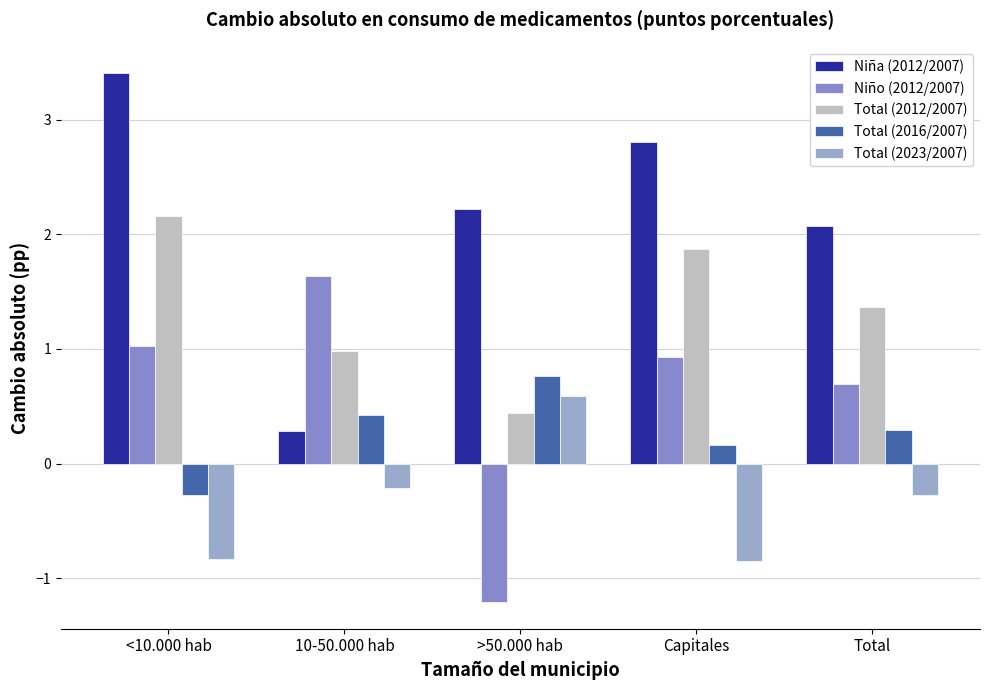

Reading left to right, what are all the values shown in this chart?

Niña (2012/2007): 3.4	0.3	2.2	2.8	2.1
Niño (2012/2007): 1.0	1.6	-1.2	0.9	0.7
Total (2012/2007): 2.2	1.0	0.4	1.9	1.4
Total (2016/2007): -0.3	0.4	0.8	0.2	0.3
Total (2023/2007): -0.8	-0.2	0.6	-0.9	-0.3